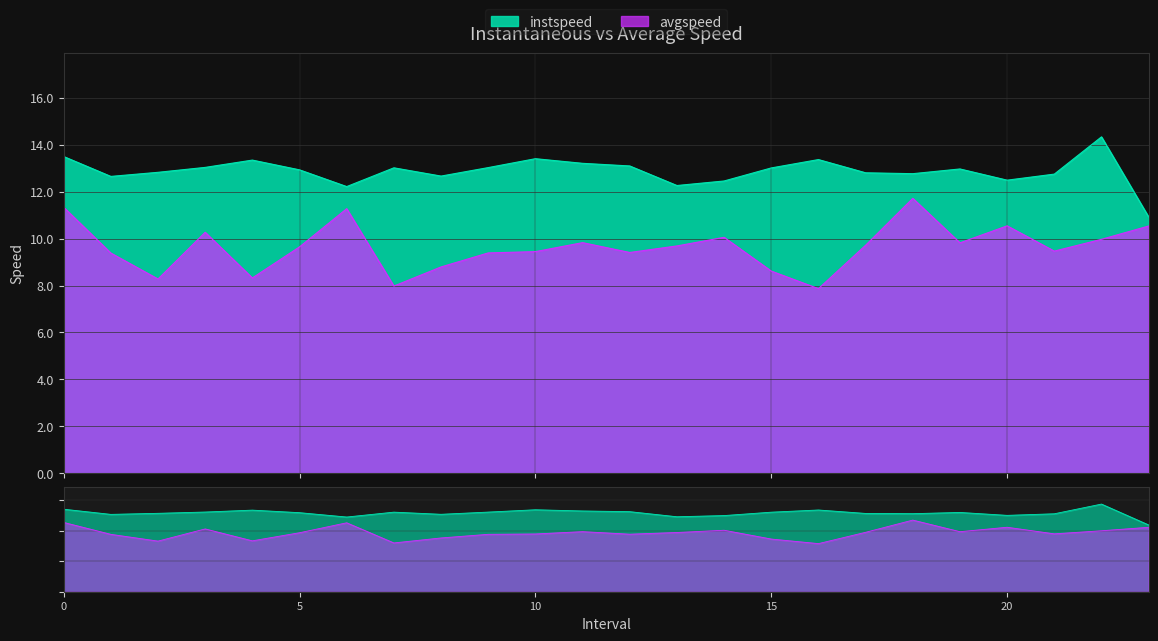

What is the value of the avgspeed point at the 24th from the left?

10.5